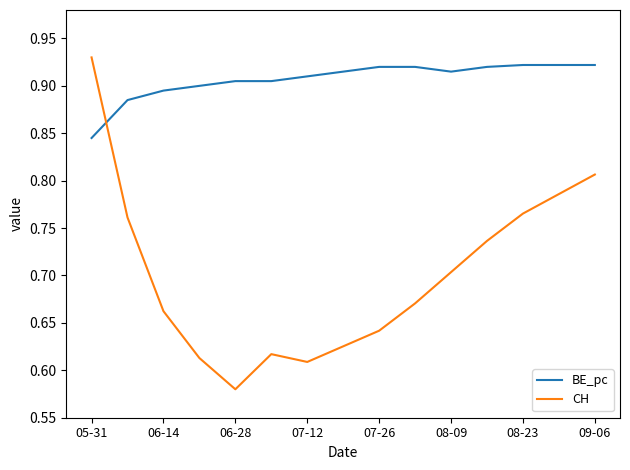

Which series has the widest spread of values?

CH